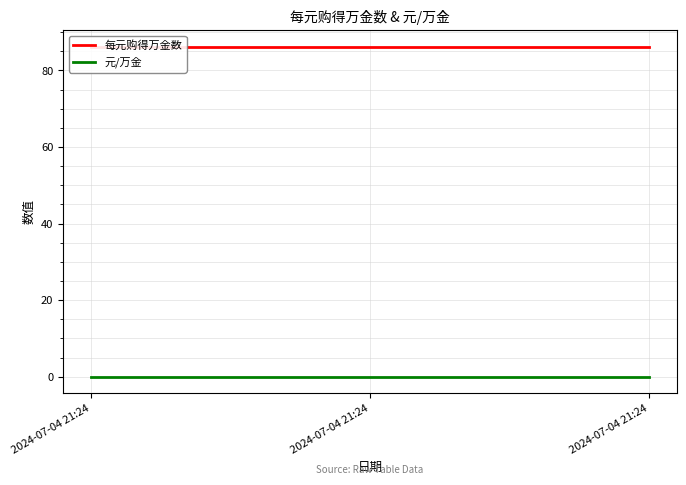

The value of 元/万金 at 2024-07-04 21:24 is 0.0. True or false?

False